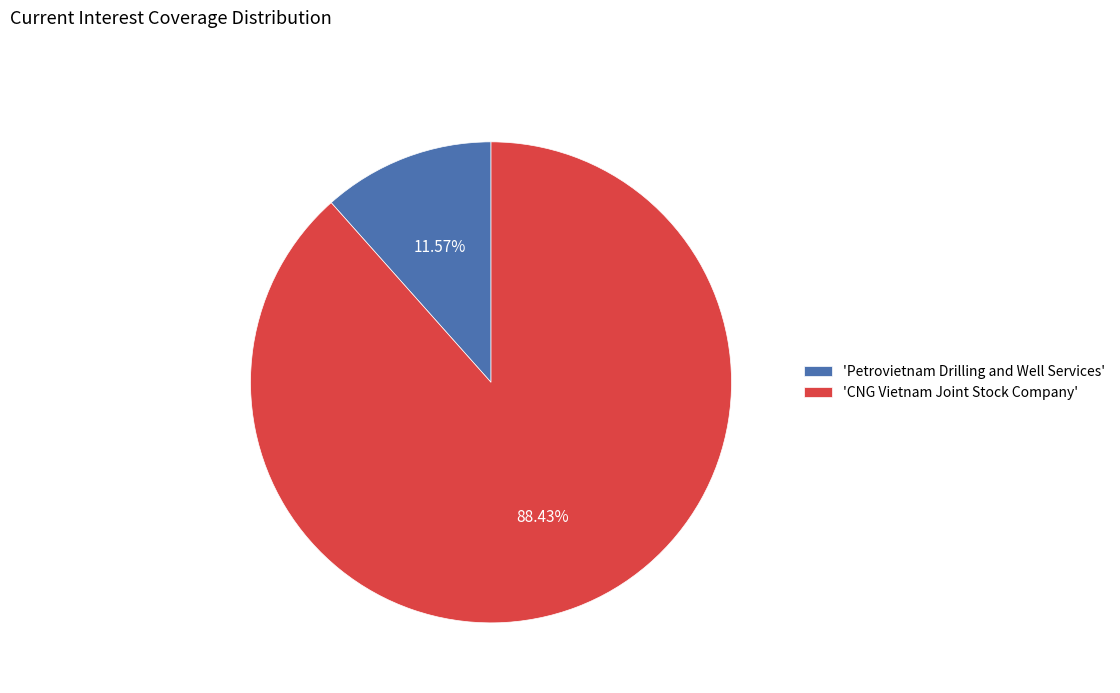

Approximately how many times larger is the value at 'CNG Vietnam Joint Stock Company' compared to 'Petrovietnam Drilling and Well Services'?

7.6